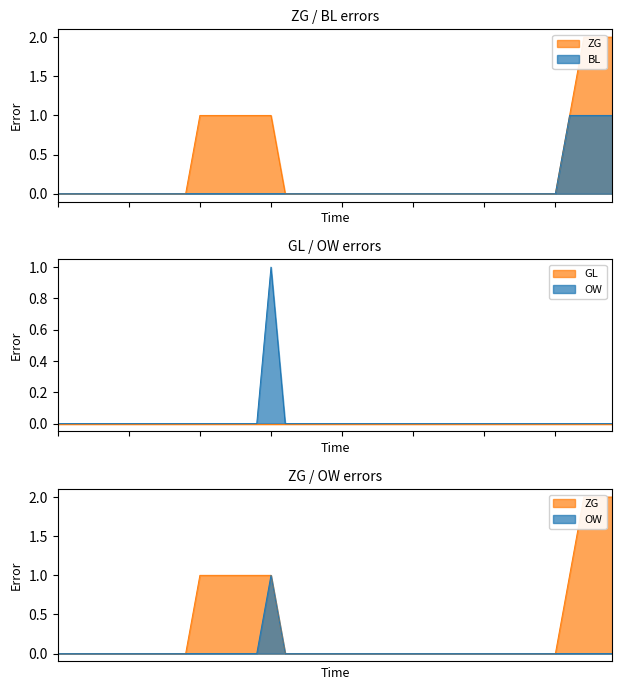

True or false: ZG has more than 1 interior local peaks.

False